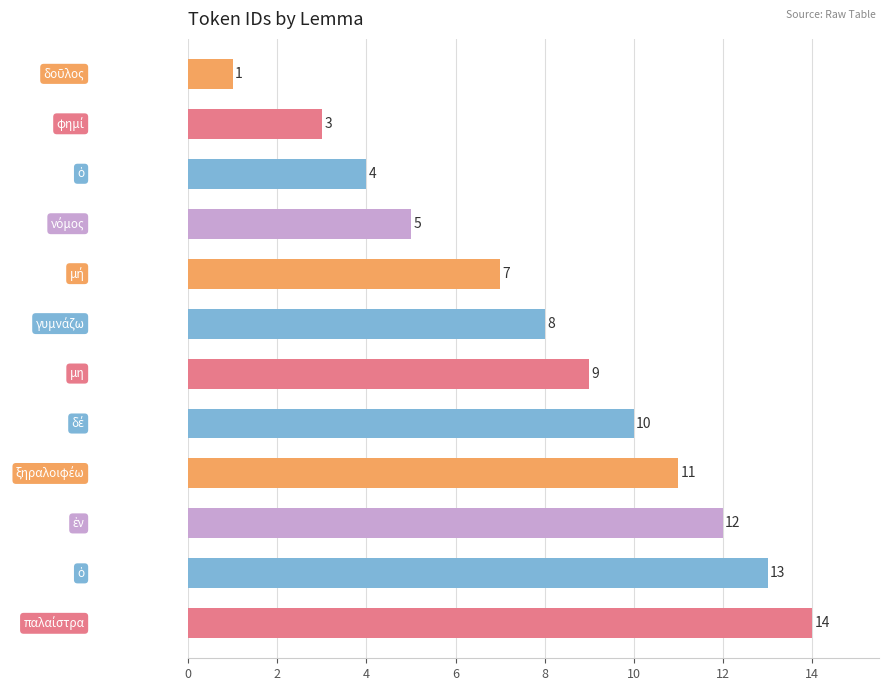

What is the greatest value displayed?

14